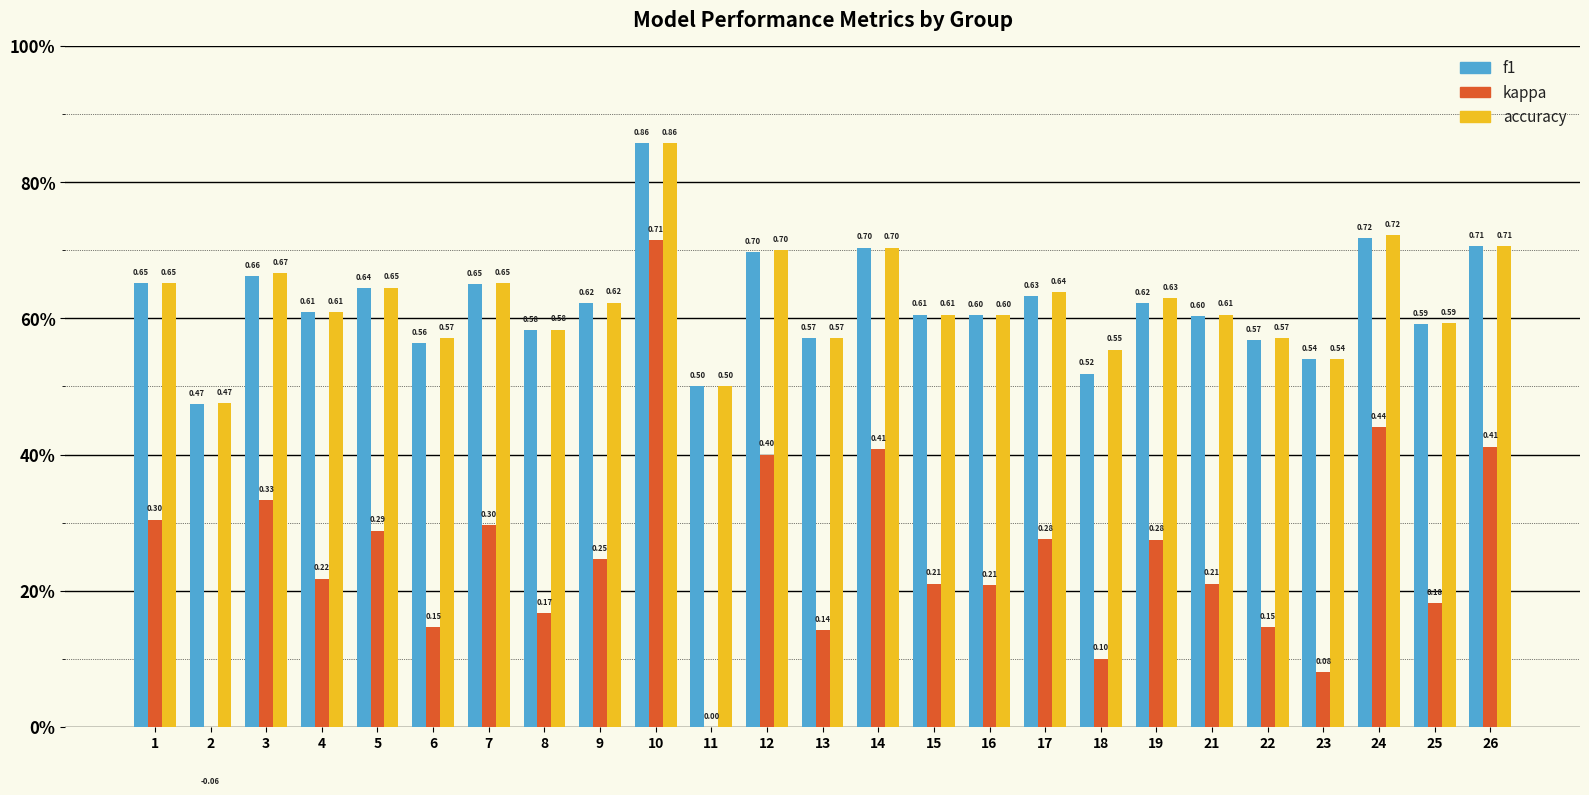

Between 1 and 26, which is larger?

26